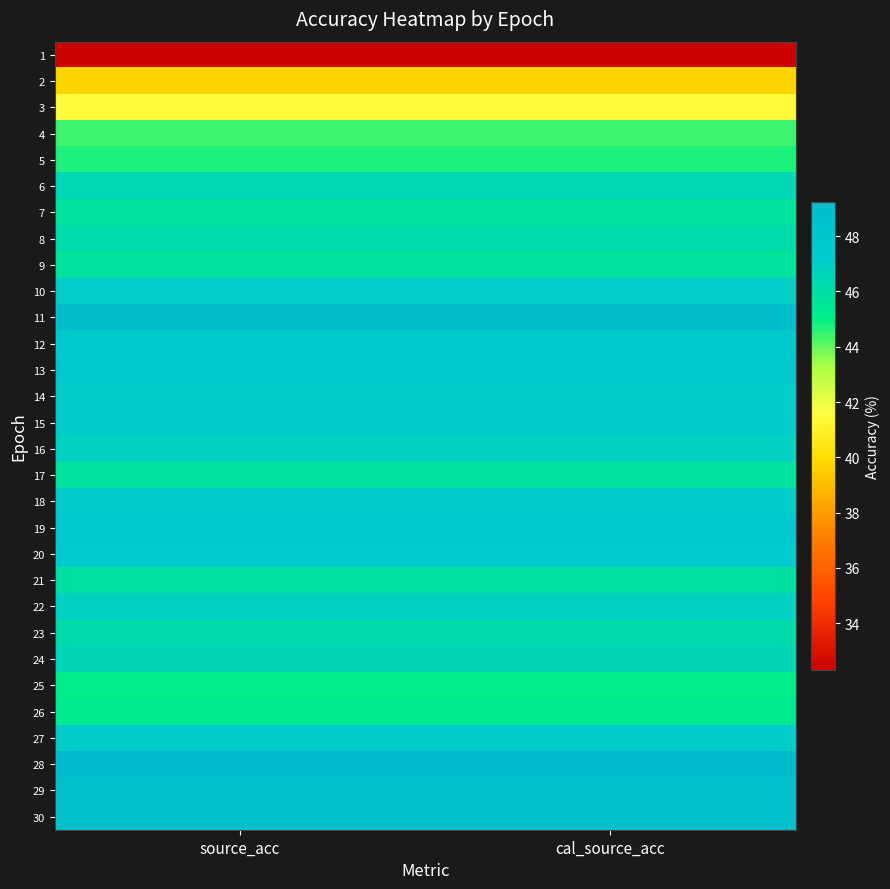

At which category does the chart reach its peak across all series?

source_acc